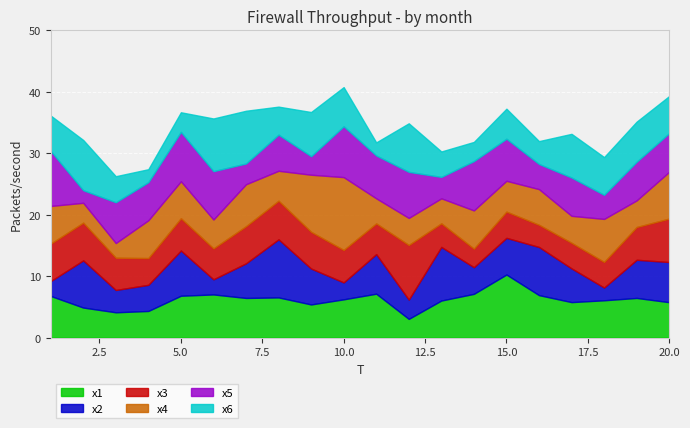

What is the difference between the second highest and minimum values in the x1 series?

4.1